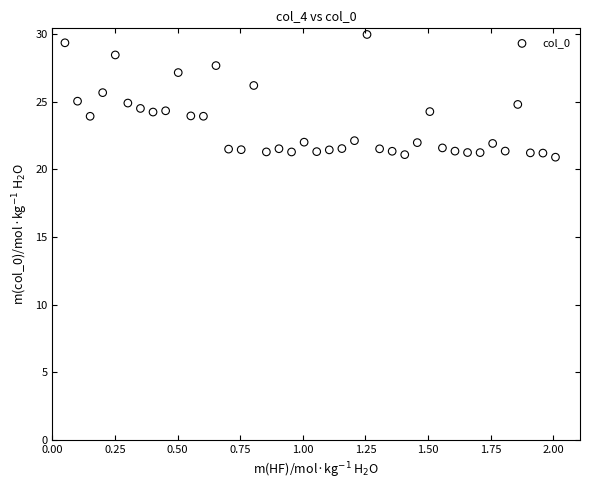

What is the range of Y values (max minus min)?

9.1